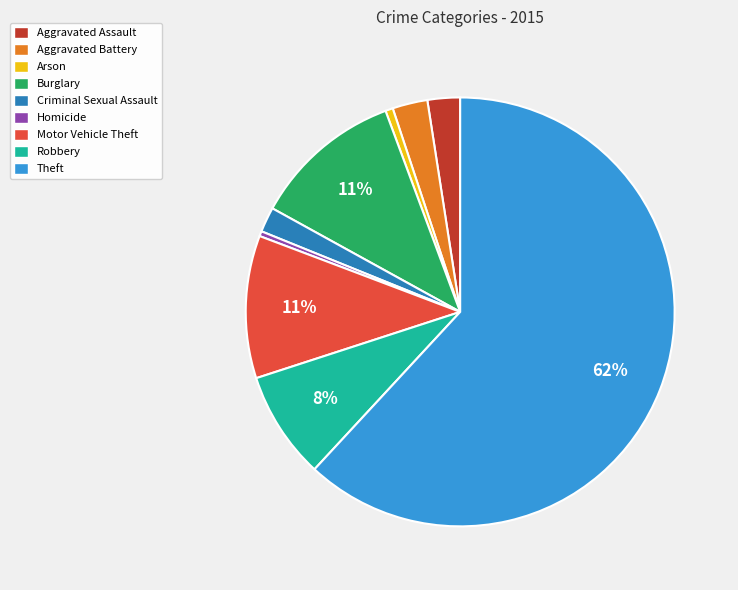

Which category has the biggest portion of the pie?

Theft